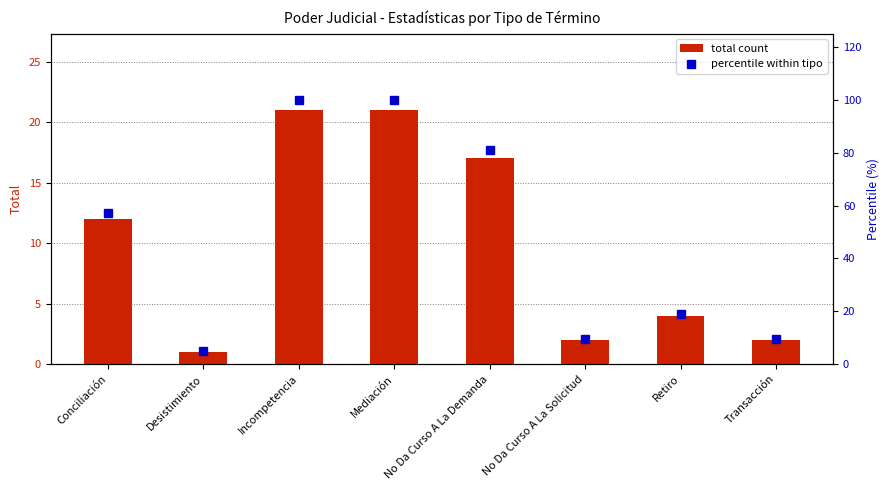

Where is percentile within tipo nearest to the value 52?

Conciliación